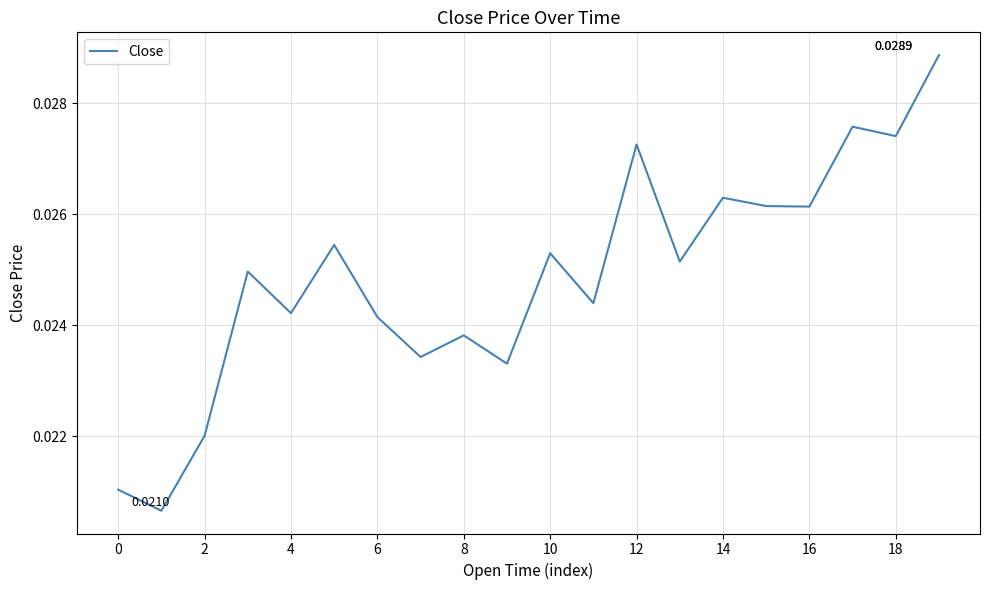

Is this an area chart (filled region under the line)?

No